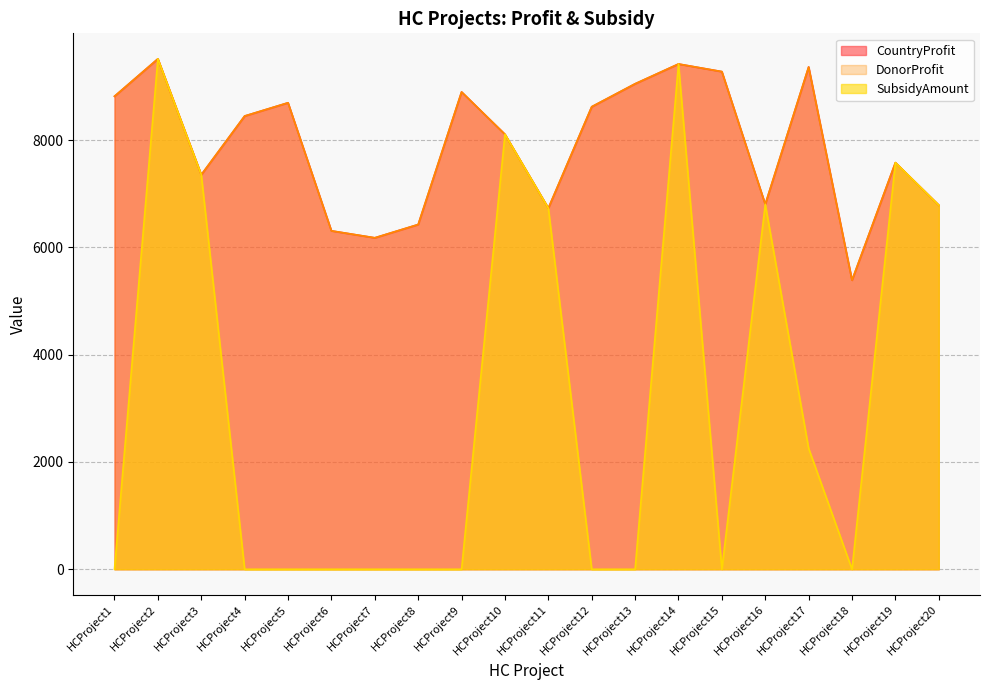

What are all the series names shown in the legend?

CountryProfit, DonorProfit, SubsidyAmount